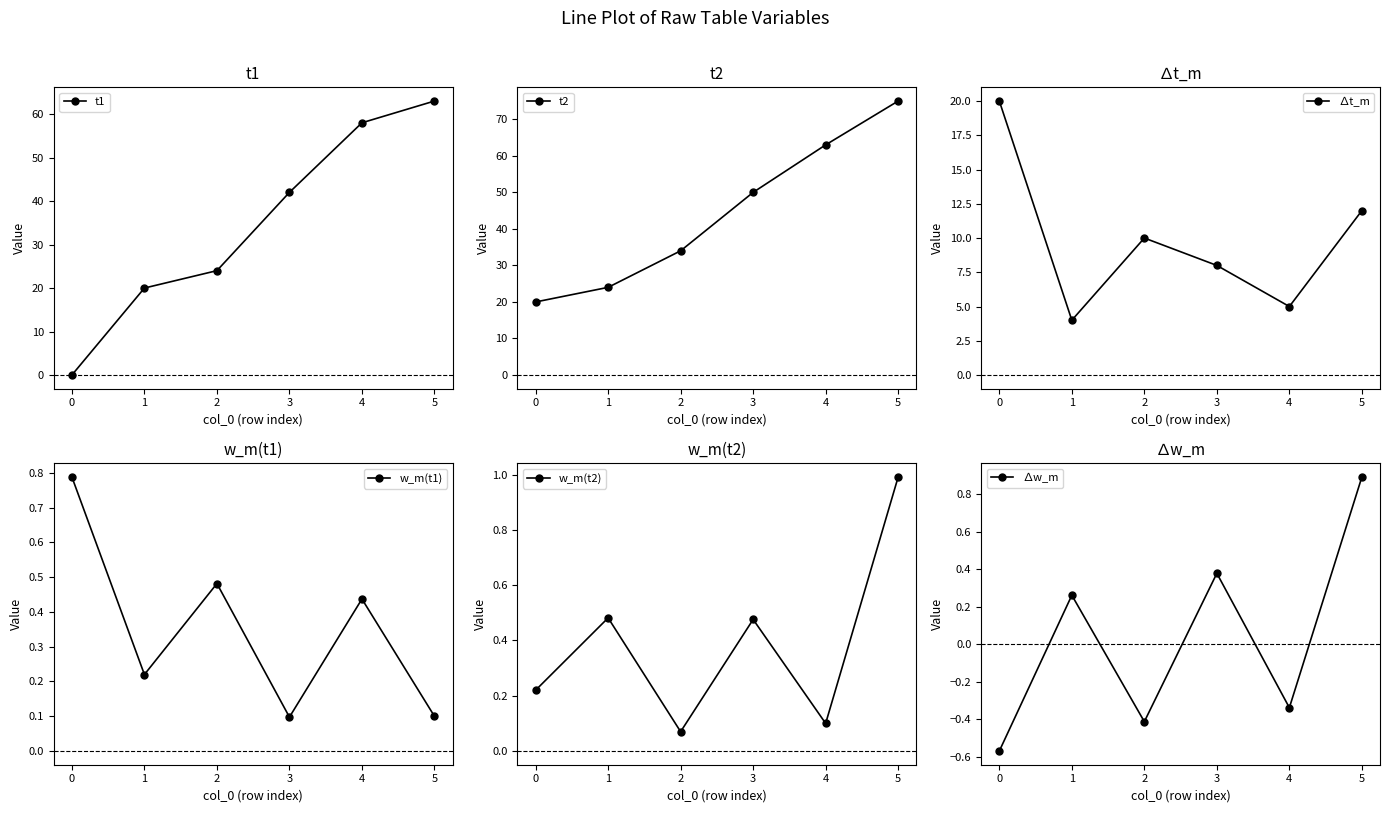

How many categories are shown in the chart?

6